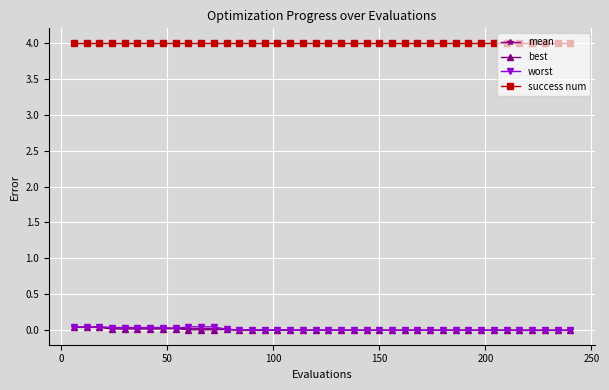

True or false: best has more than 0 interior local peaks.

True